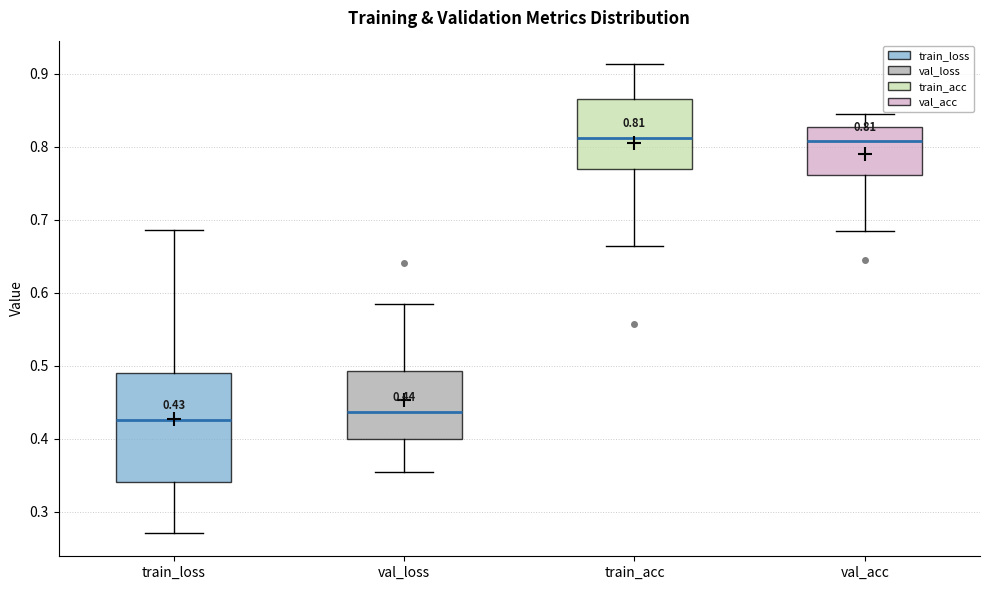

Comparing the boxes themselves (not the whiskers), which one is the tallest?

train_loss